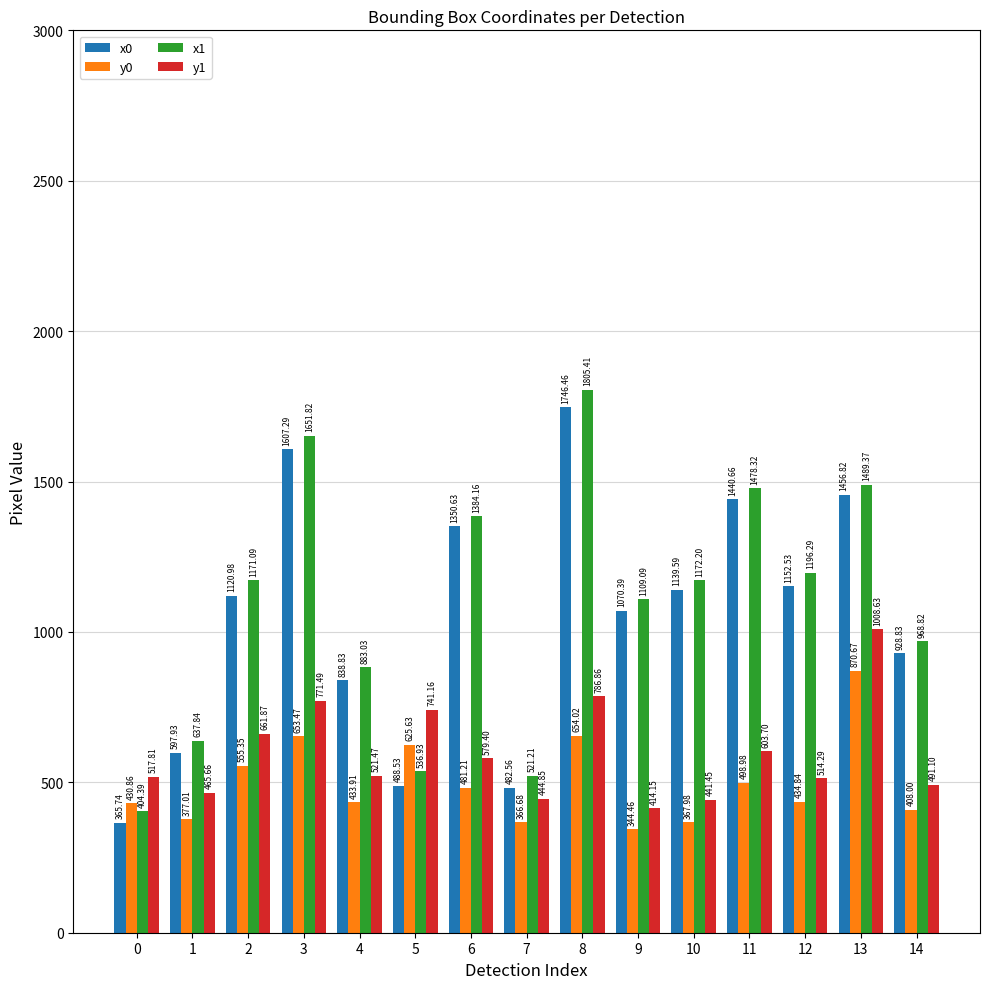

True or false: y0 has a value of 174.6 at 7.

False